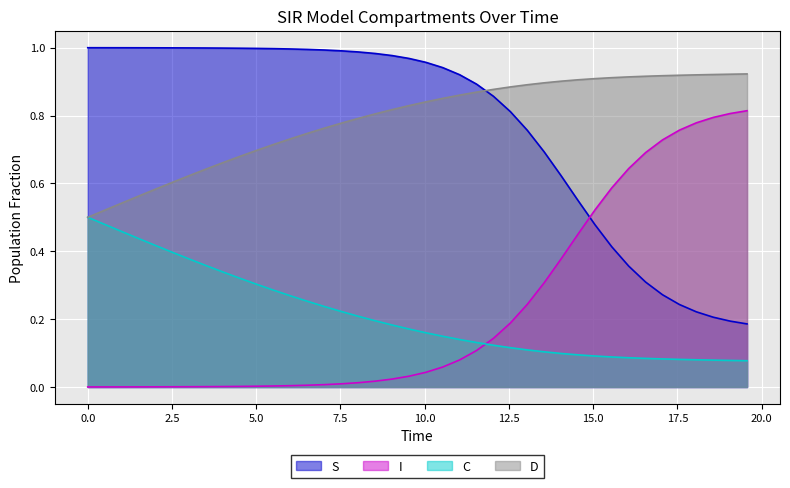

True or false: I and D cross at least once.

False